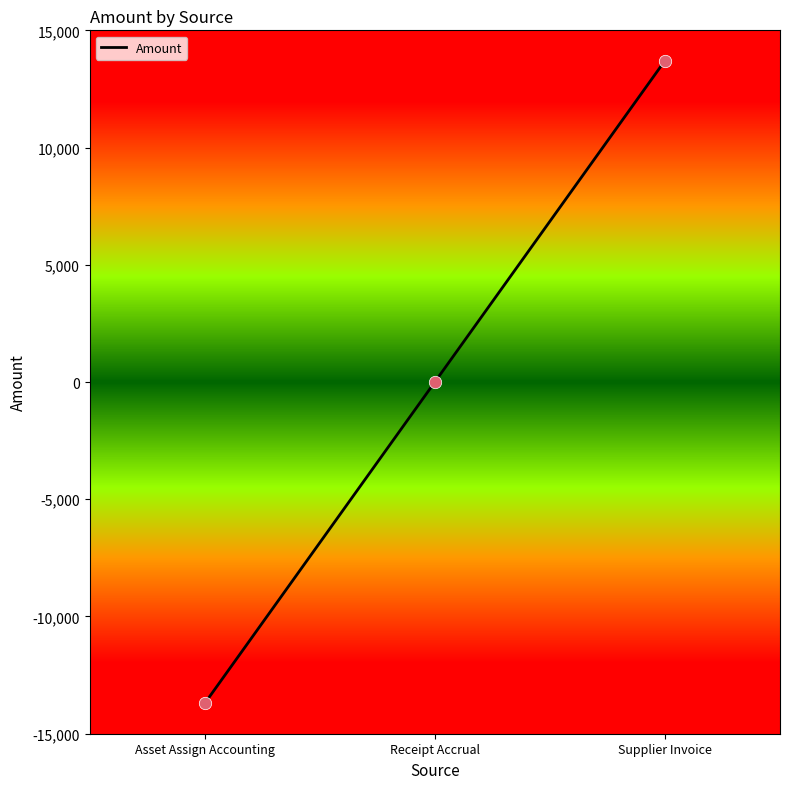

What is the change in value from Receipt Accrual to Supplier Invoice?

+13706.9